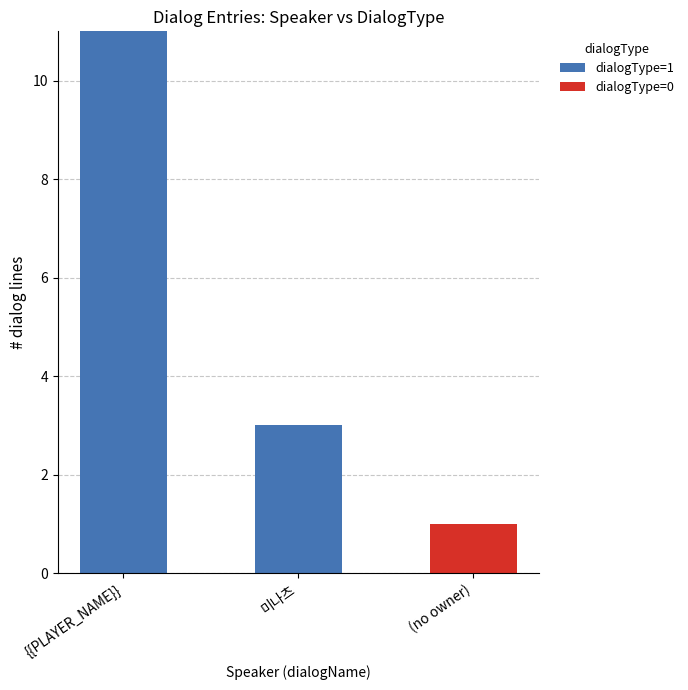

At which label does dialogType=1 reach its peak?

{{PLAYER_NAME}}